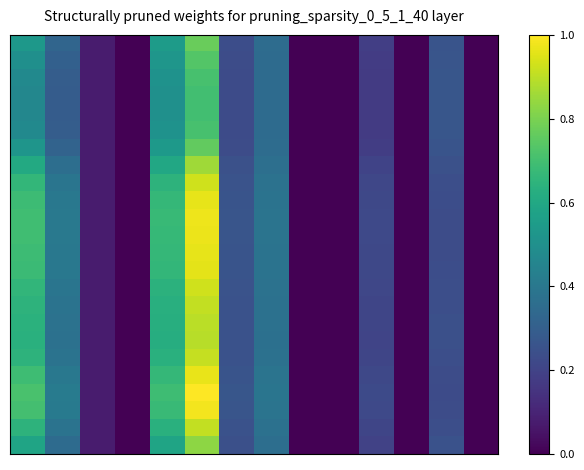

Which label corresponds to the largest value in the chart?

5